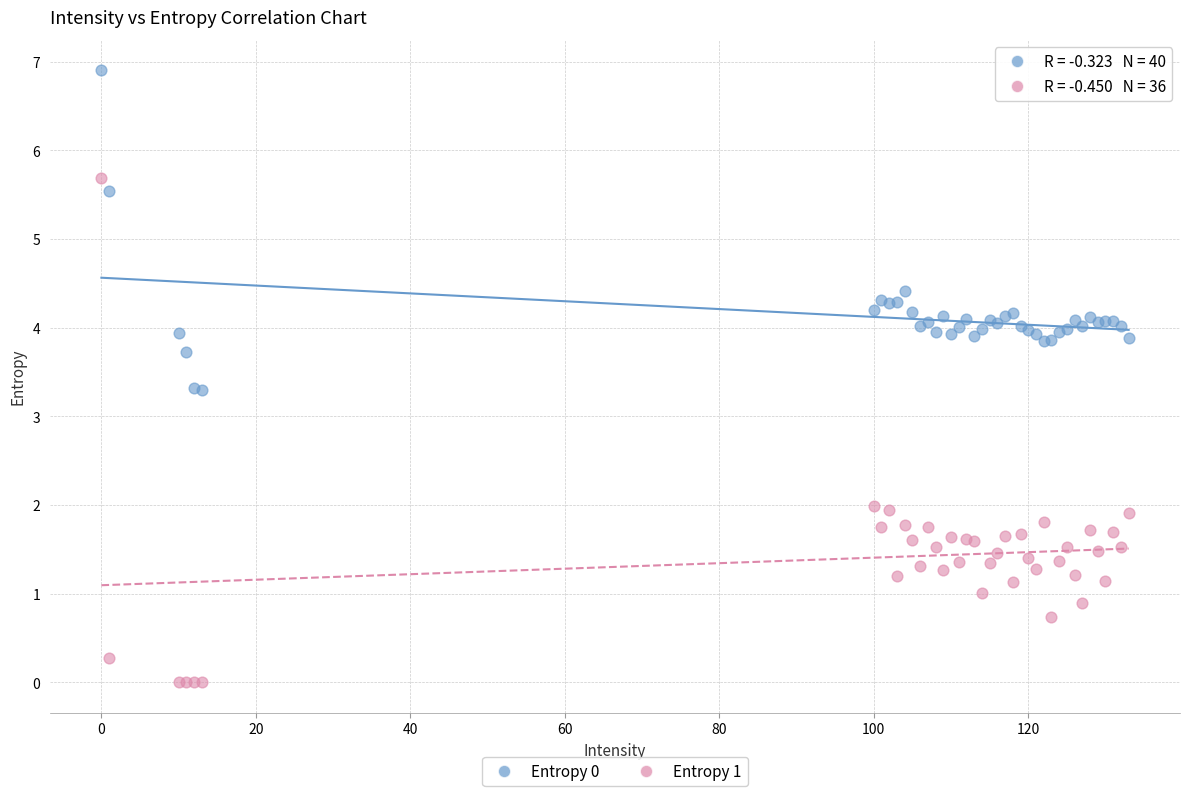

Which series contains the highest Y value?

Entropy 0